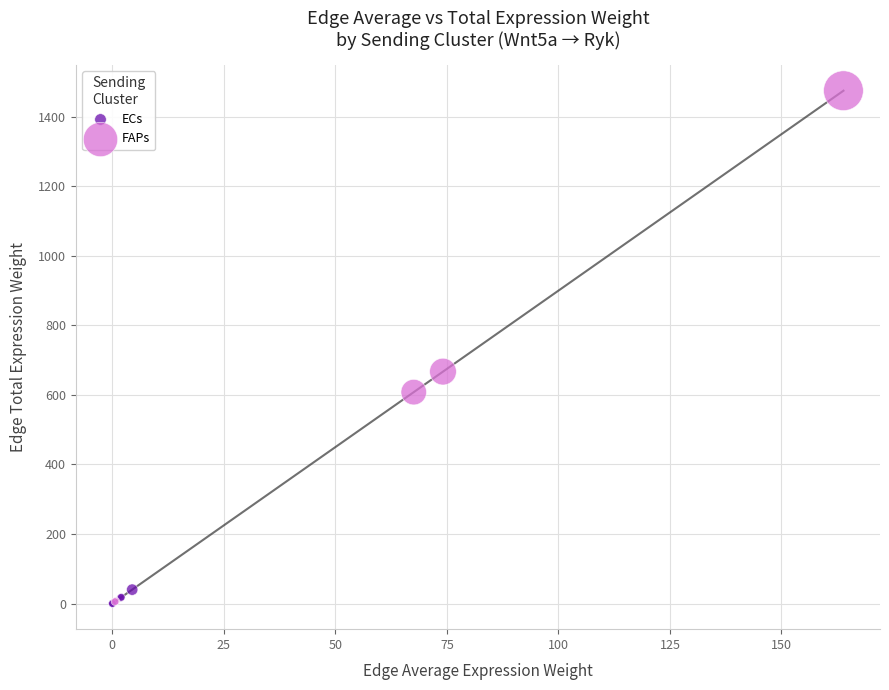

Which series contains the highest Y value?

FAPs